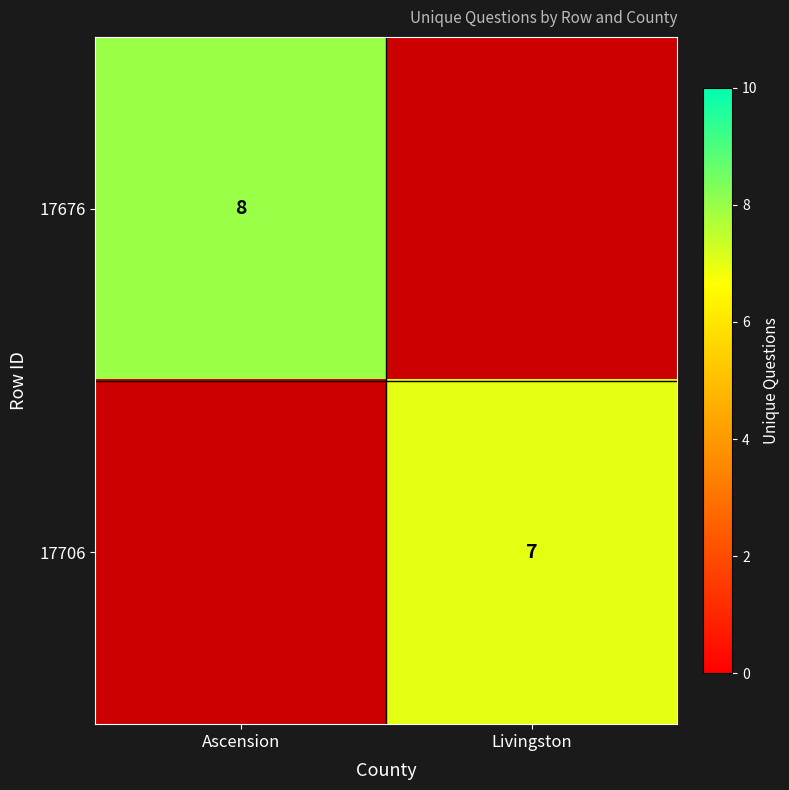

The 17676 series shows 8 at Ascension. True or false?

True